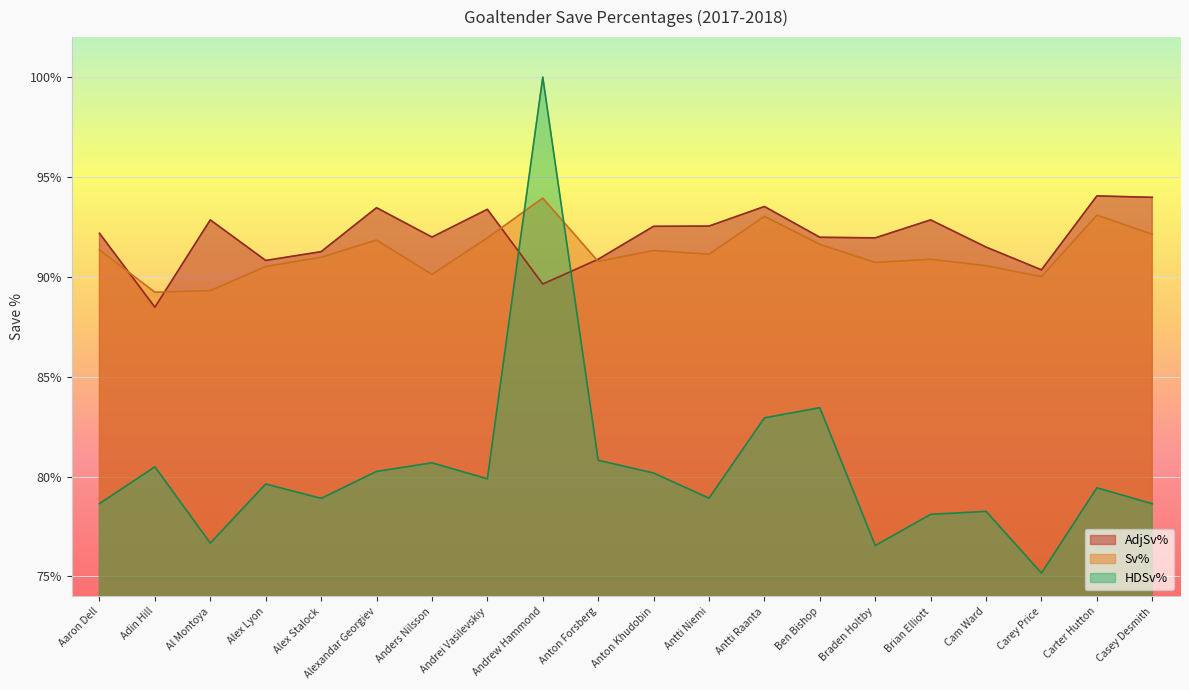

What is the lowest value of the AdjSv% series?

88.5